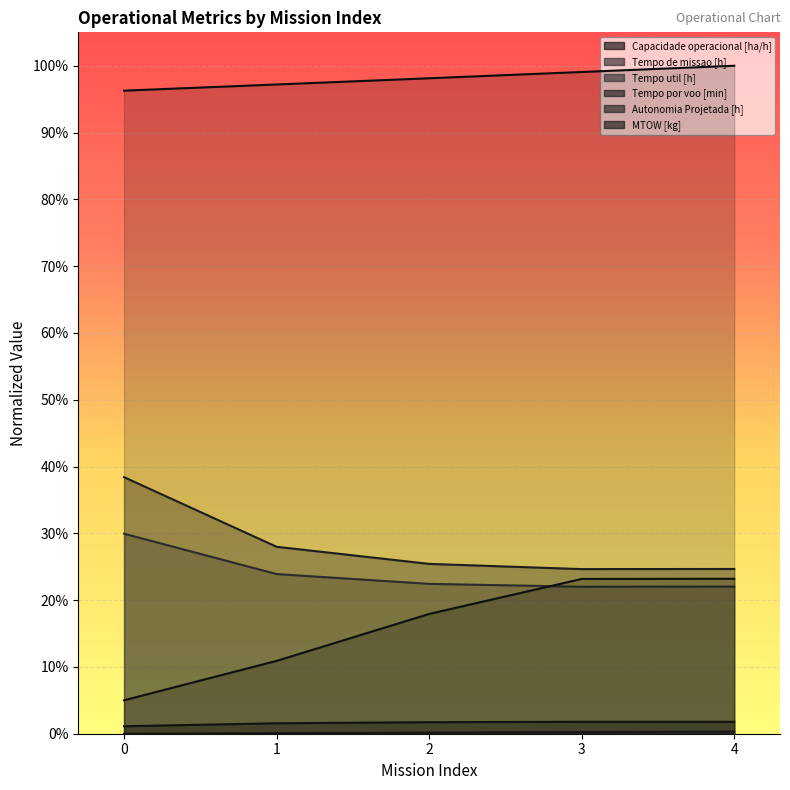

The value of Capacidade operacional [ha/h] at 1 is 0.0. True or false?

True